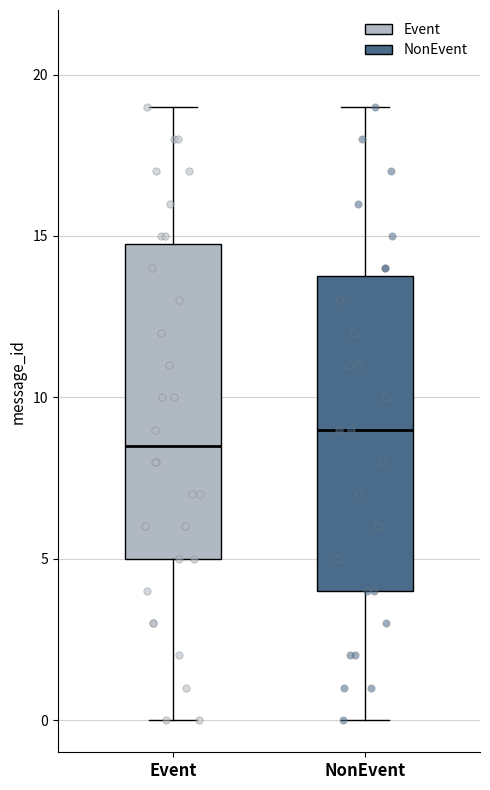

Which box's median line is the highest?

NonEvent